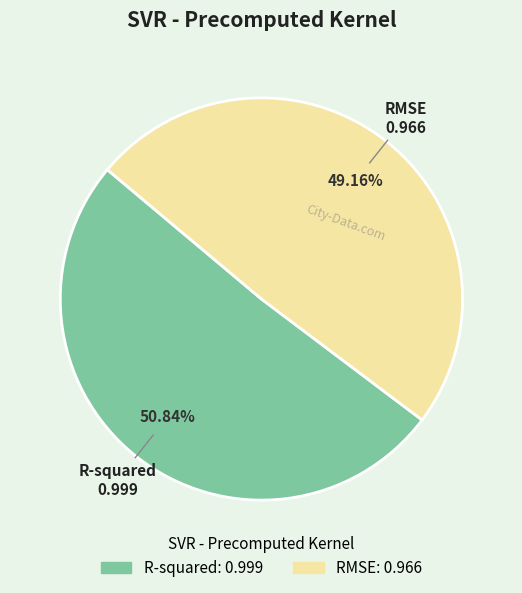

What percentage do RMSE and R-squared together represent?

100.0%